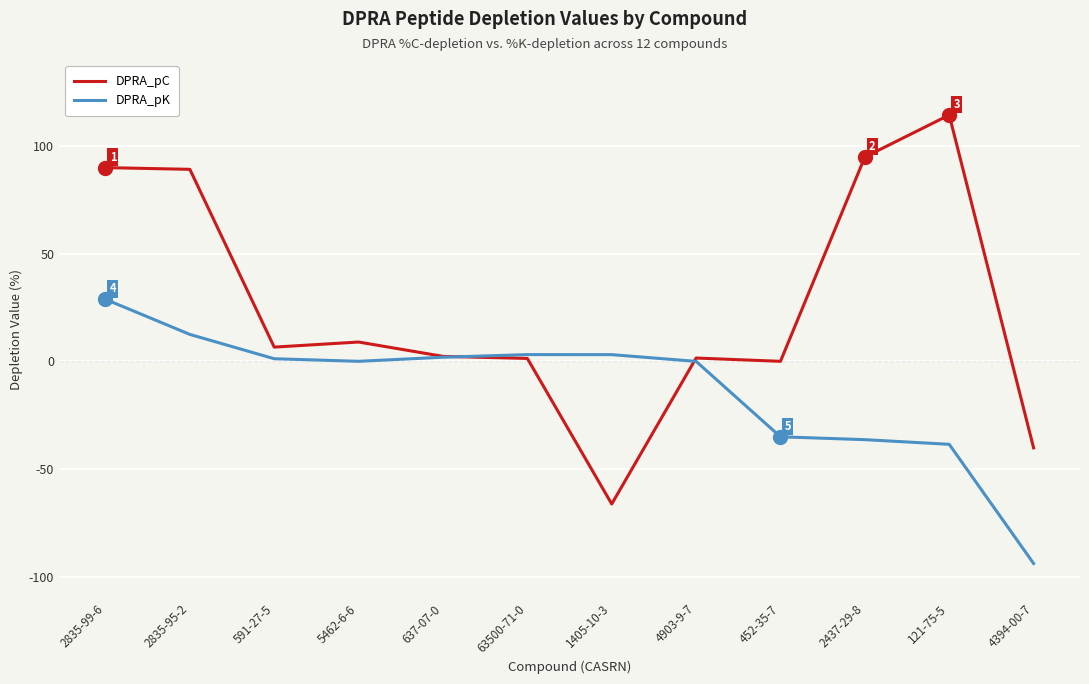

The DPRA_pC series shows 142.0 at 2835-95-2. True or false?

False